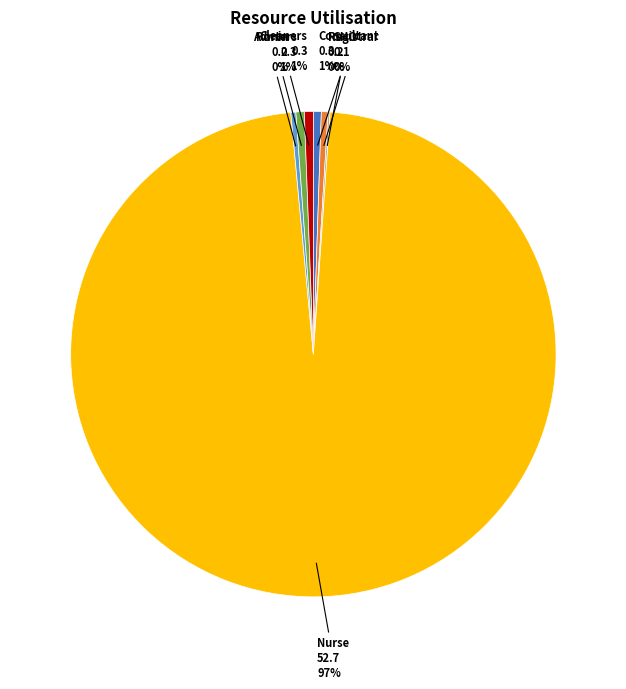

Is the sum of Consultant and Registrar greater than half?

No